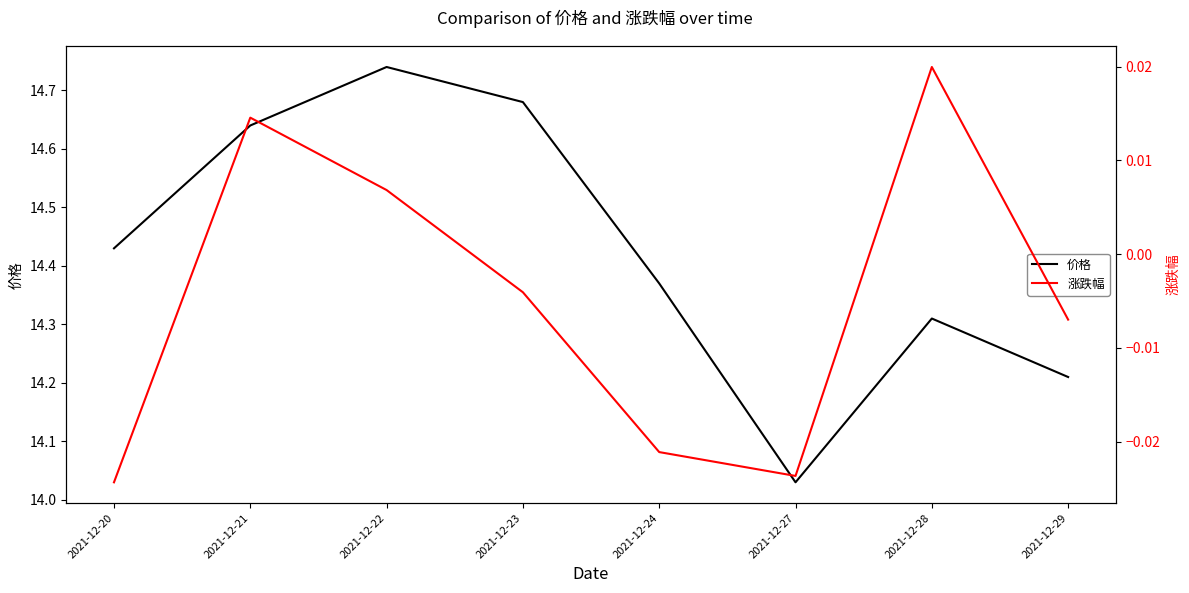

List the labels in order of 价格 value, smallest first.

2021-12-27, 2021-12-29, 2021-12-28, 2021-12-24, 2021-12-20, 2021-12-21, 2021-12-23, 2021-12-22